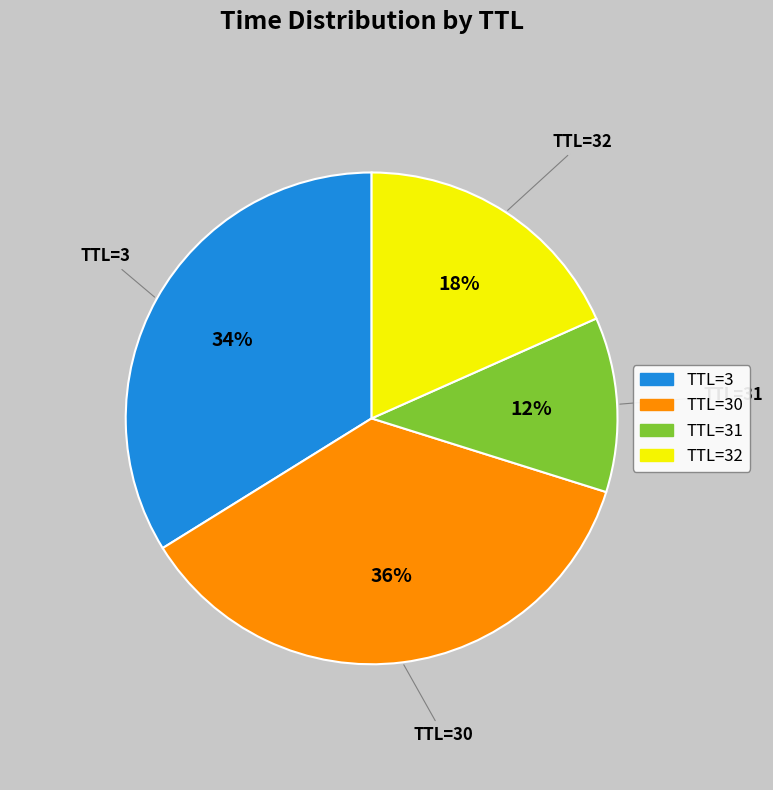

To the nearest percent, what is the average slice percentage?

25%